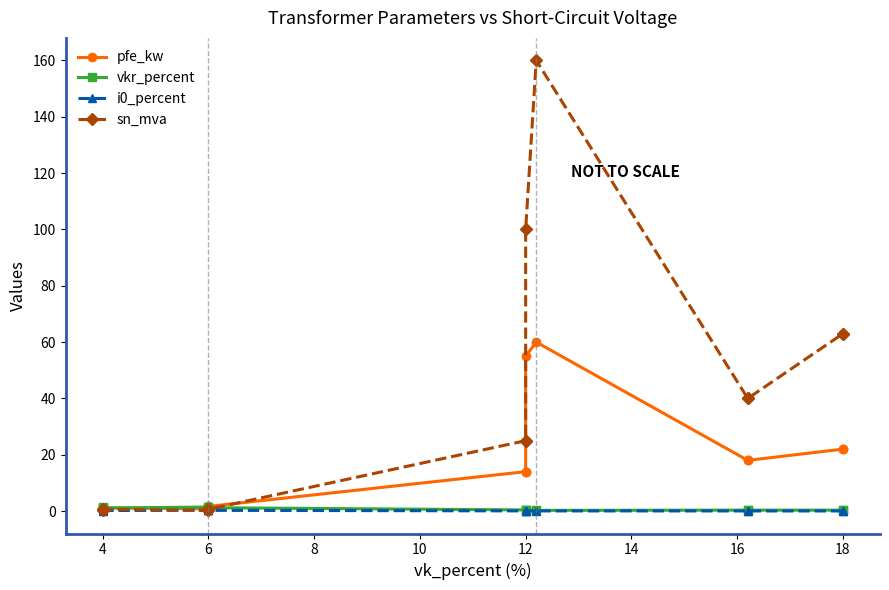

How many data points does each series have?

14